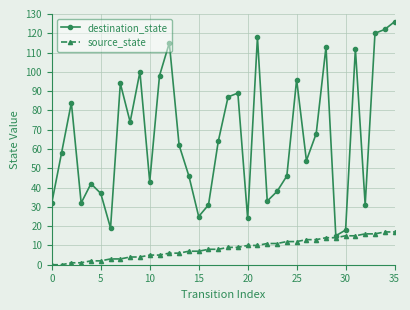

Reading right to left, transcribe all the data shown in this chart.

destination_state: 126	122	120	31	112	18	15	113	68	54	96	46	38	33	118	24	89	87	64	31	25	46	62	115	98	43	100	74	94	19	37	42	32	84	58	32
source_state: 17	17	16	16	15	15	14	14	13	13	12	12	11	11	10	10	9	9	8	8	7	7	6	6	5	5	4	4	3	3	2	2	1	1	0	0